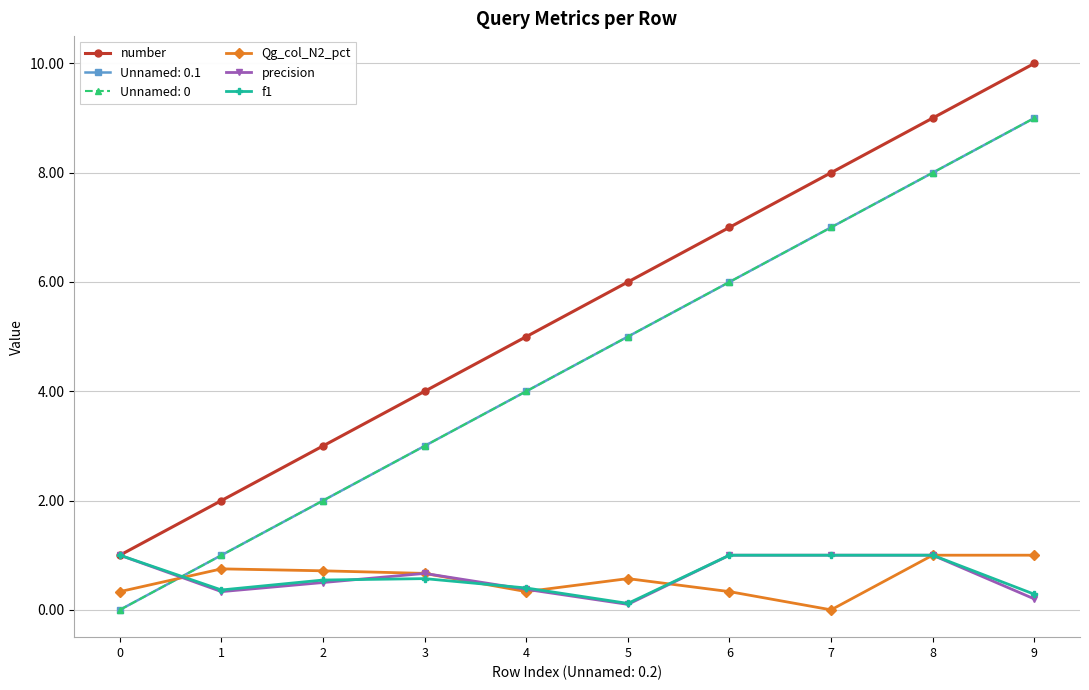

At which category is the sum across all series the highest?

8